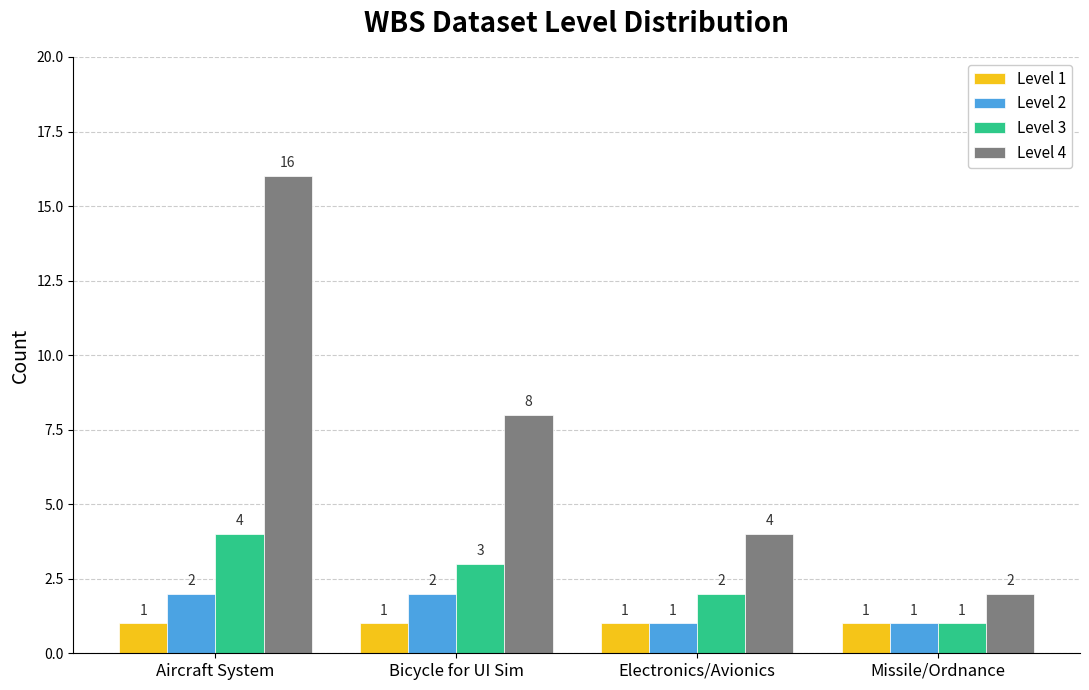

What position from the right is Bicycle for UI Sim?

3